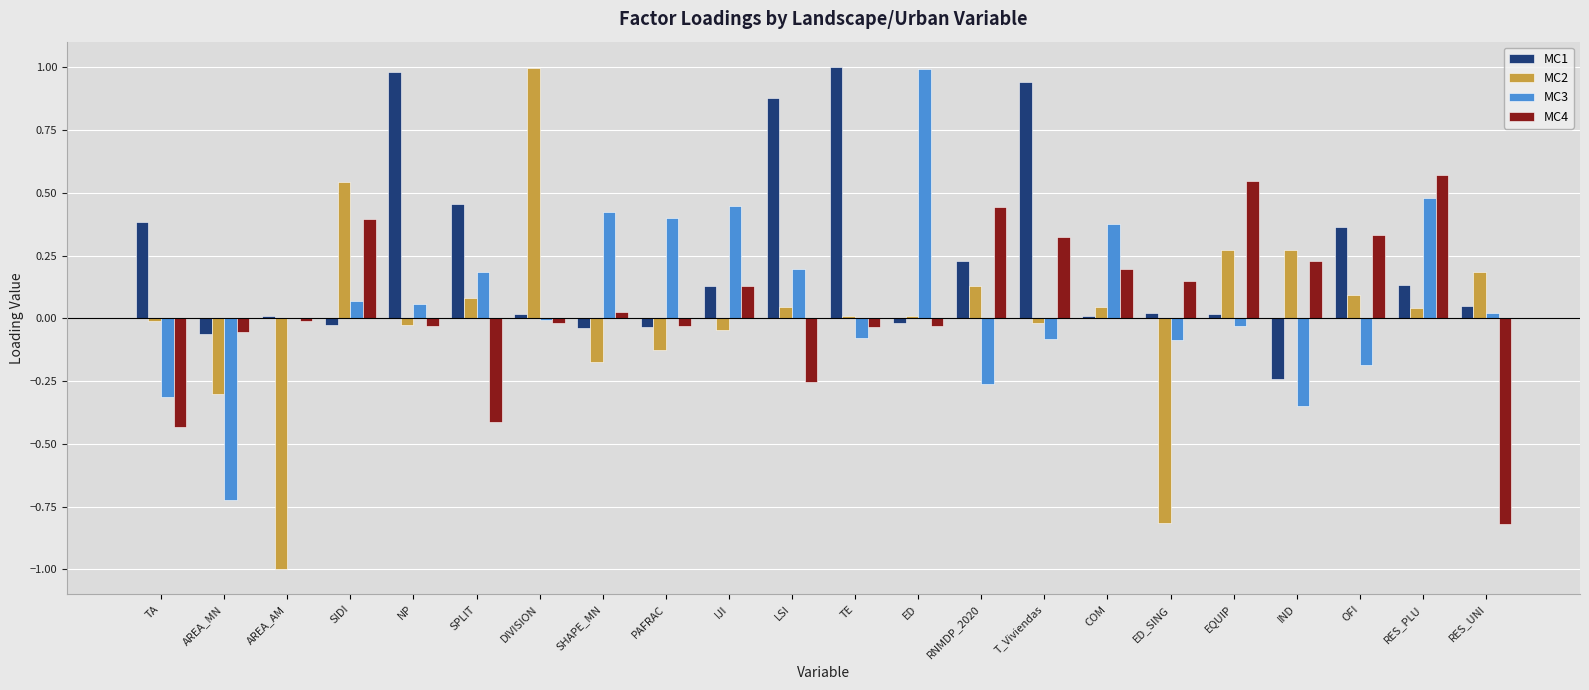

What is the maximum value for MC3?

1.0